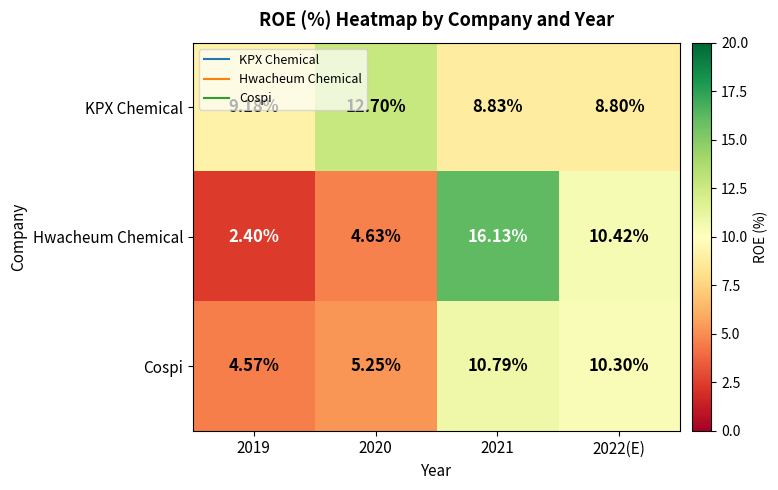

Rank the series at 2021 from highest to lowest value.

Hwacheum Chemical, Cospi, KPX Chemical